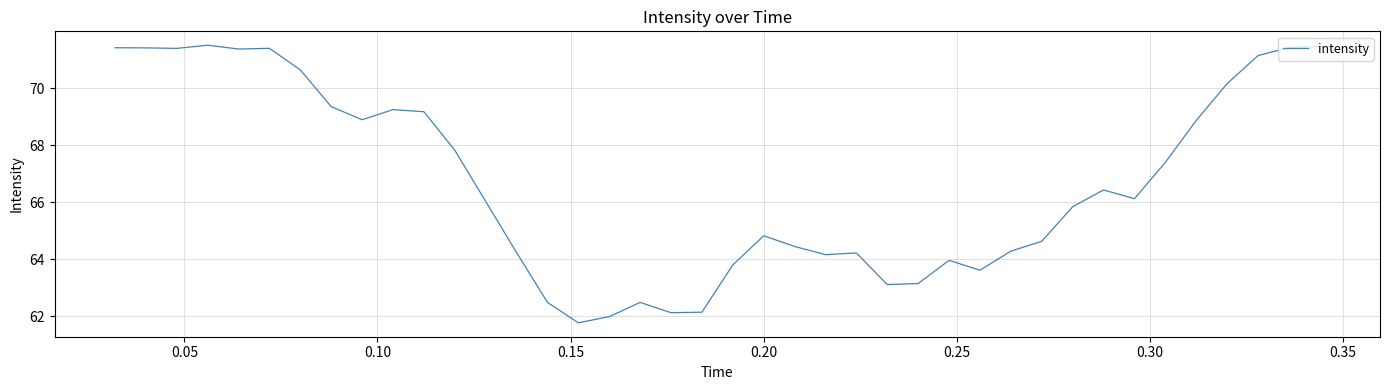

What is the difference between the second highest and second lowest values?

9.5